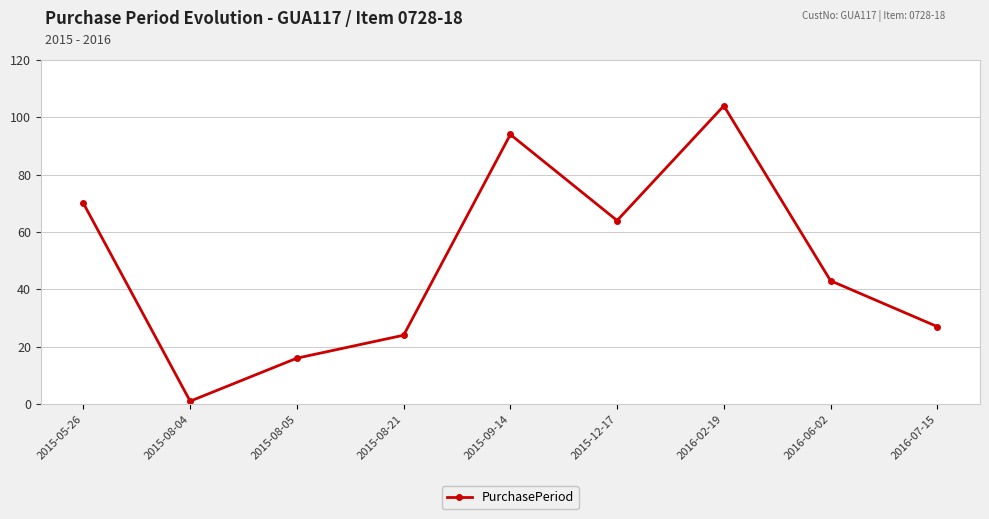

What position from the left is 2016-02-19?

7